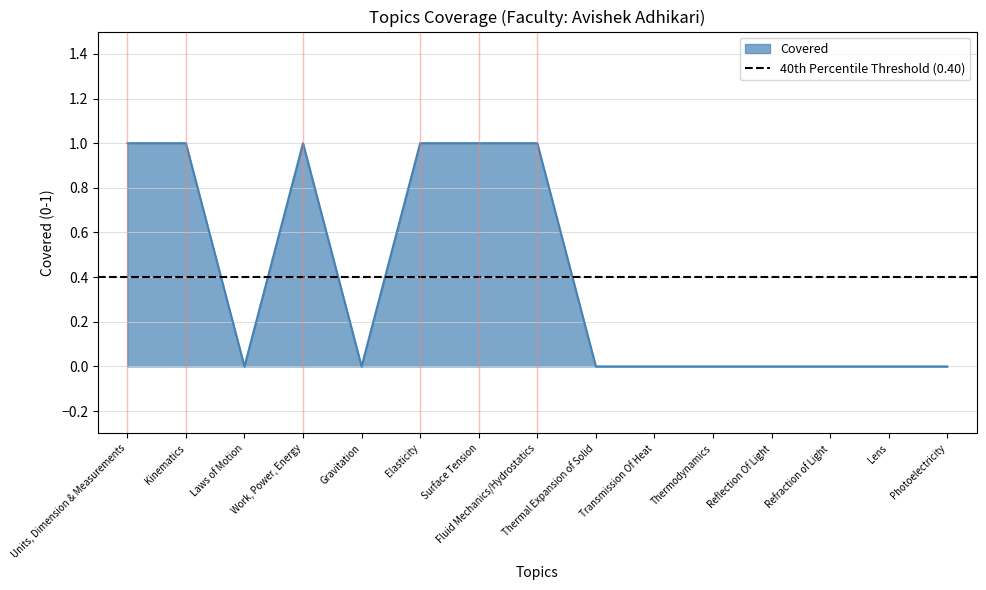

How many interior local peaks (higher than both neighbors) does the data have?

1